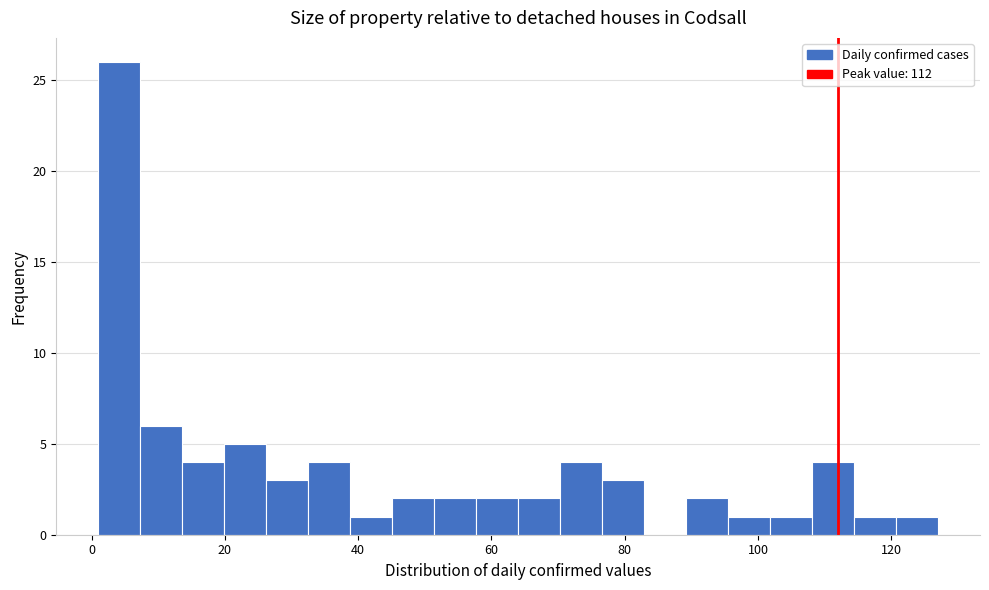

Read against the x-axis, roughly where is the centre of the tallest bar?

4